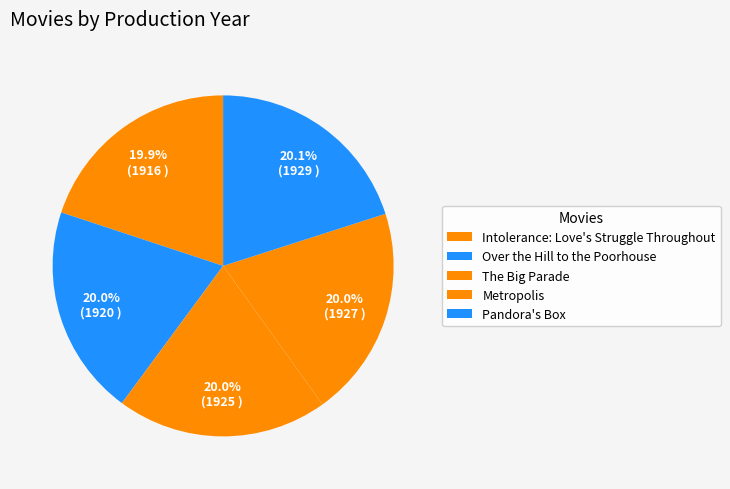

To the nearest percent, what is the average slice percentage?

20%